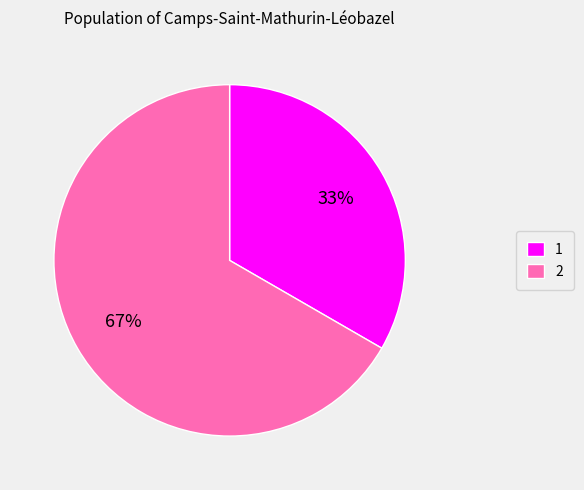

To the nearest percent, what is the average slice percentage?

50%